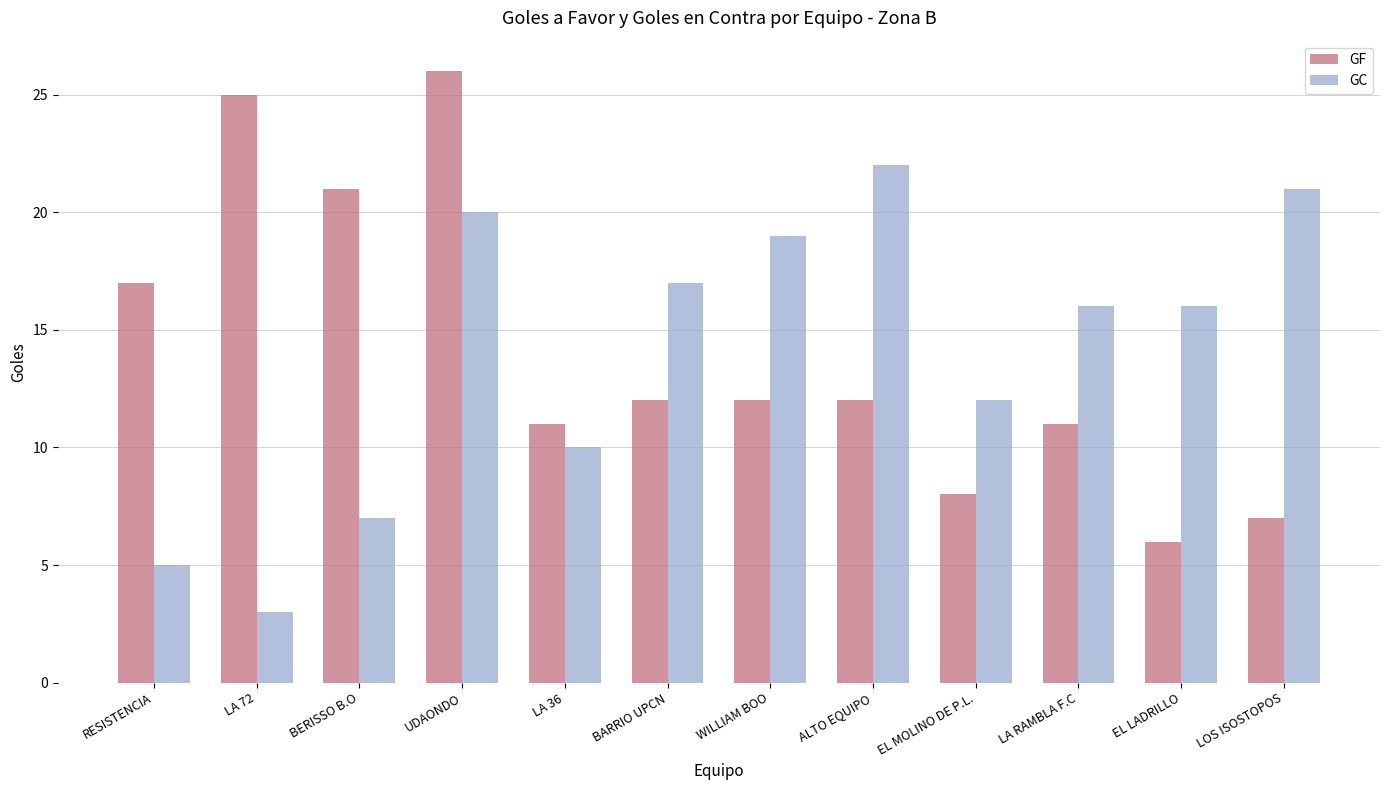

At how many categories does at least one series exceed 15?

10